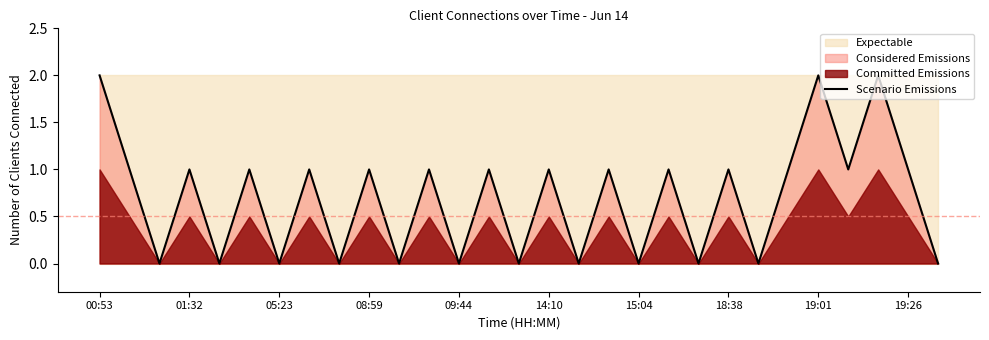

The value of Scenario Emissions at 05:23 is 0. True or false?

True